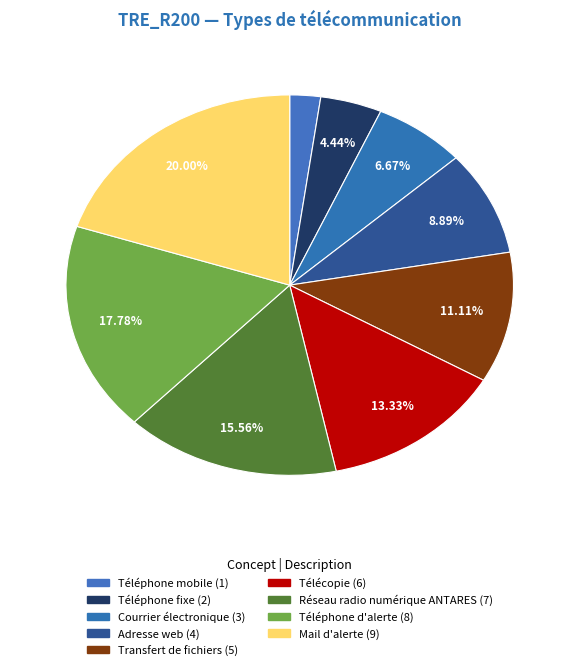

What is the smallest slice in the pie chart?

Téléphone mobile